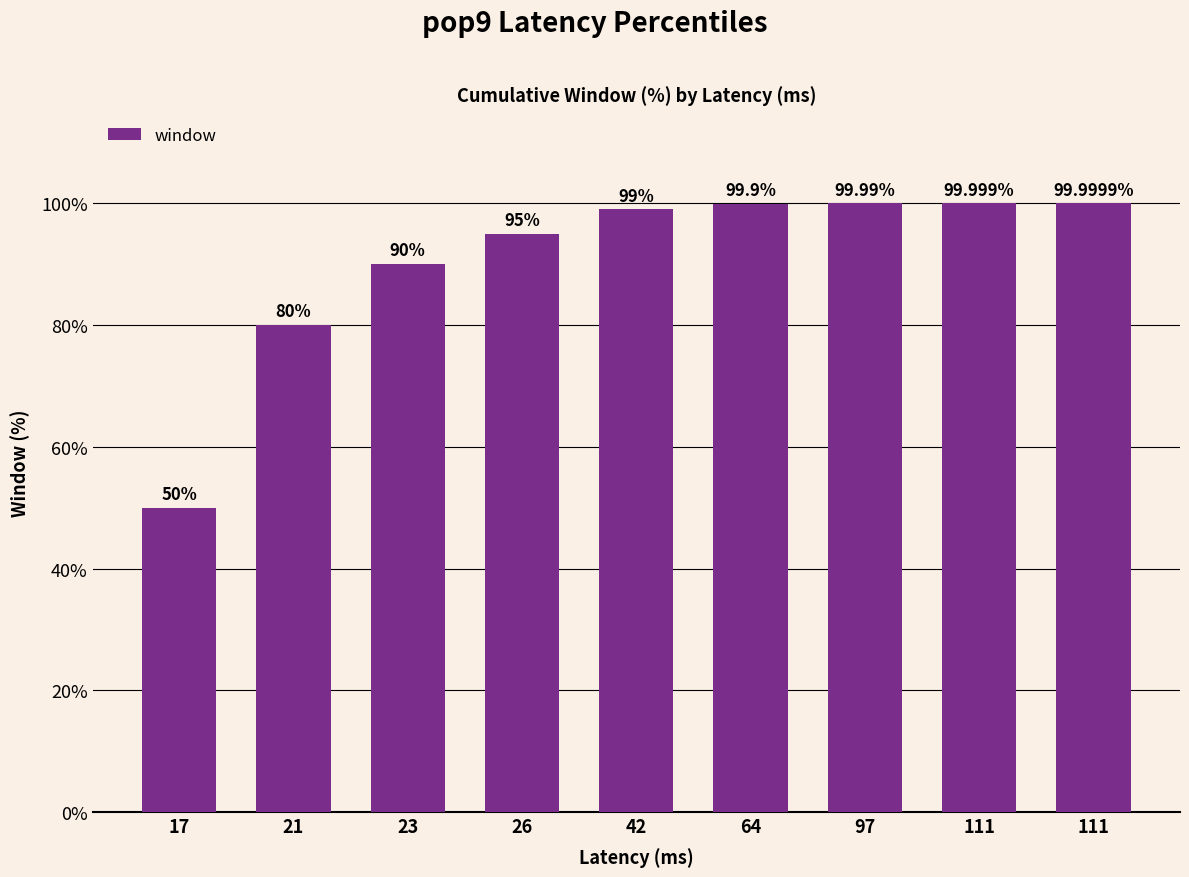

What is the change in value from 23 to 97?

+10.0